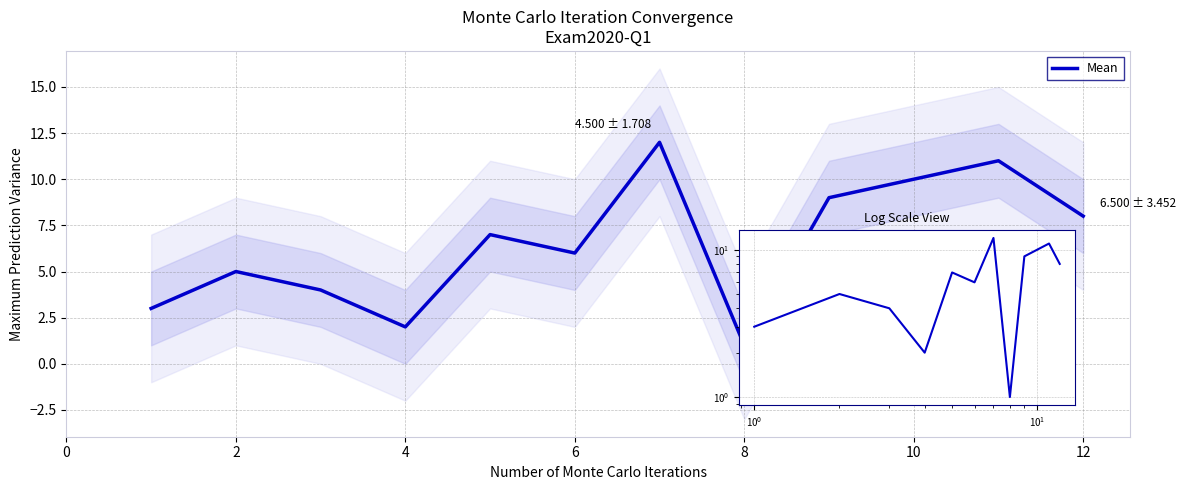

What is the maximum value shown in the chart?

12